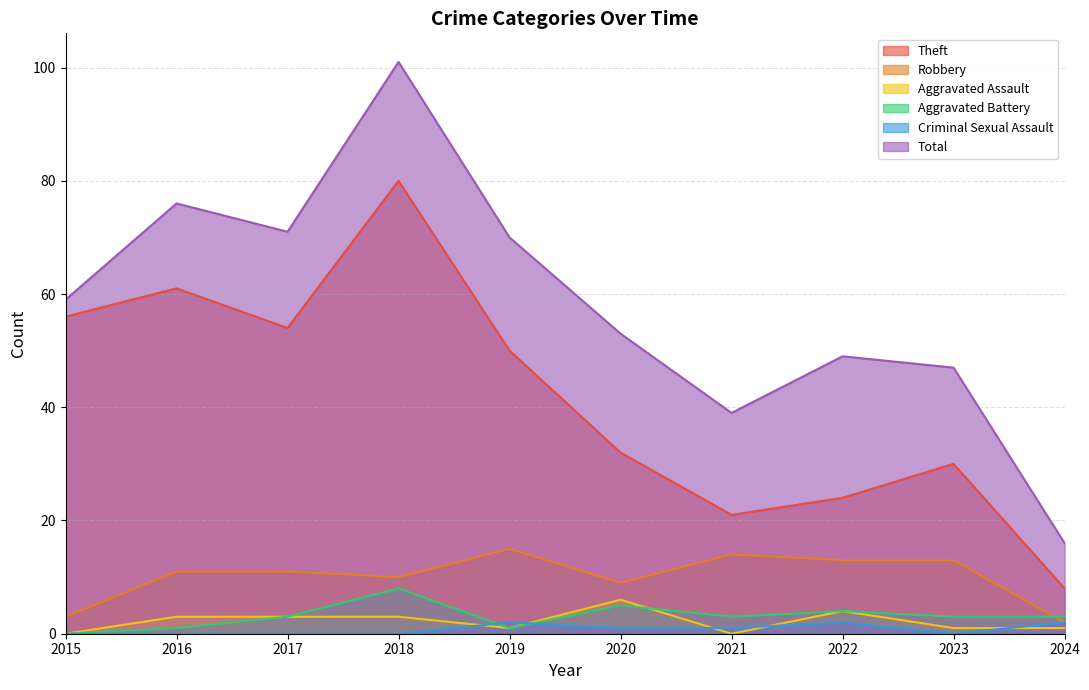

At which label does Total first exceed 59?

2016